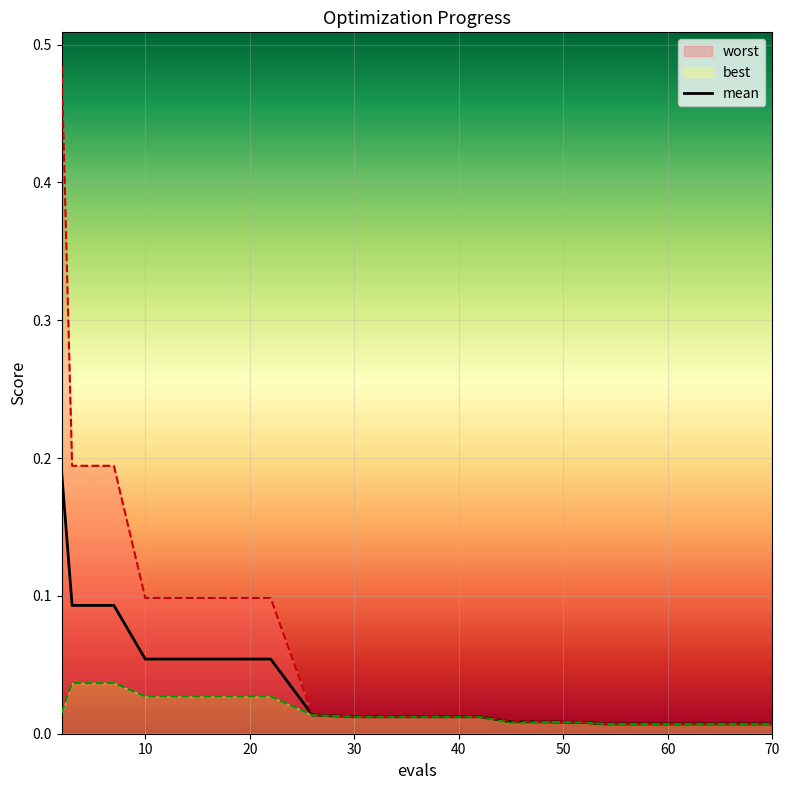

Reading right to left, list all the values displayed in this chart.

0.0	0.0	0.0	0.0	0.0	0.0	0.0	0.0	0.0	0.0	0.0	0.0	0.0	0.1	0.1	0.1	0.1	0.1	0.1	0.2